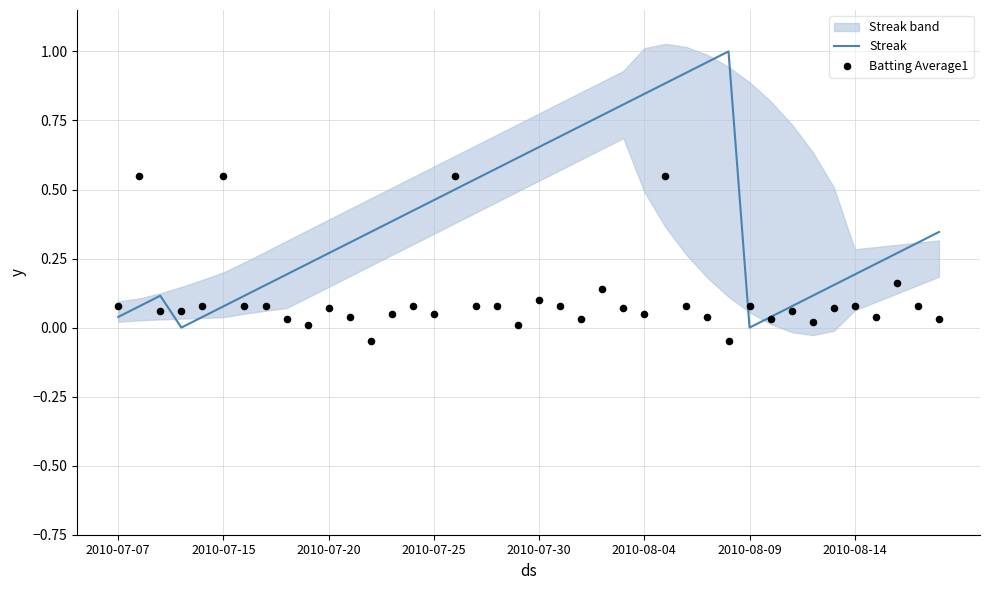

What is the total value across all series at 19?

0.6